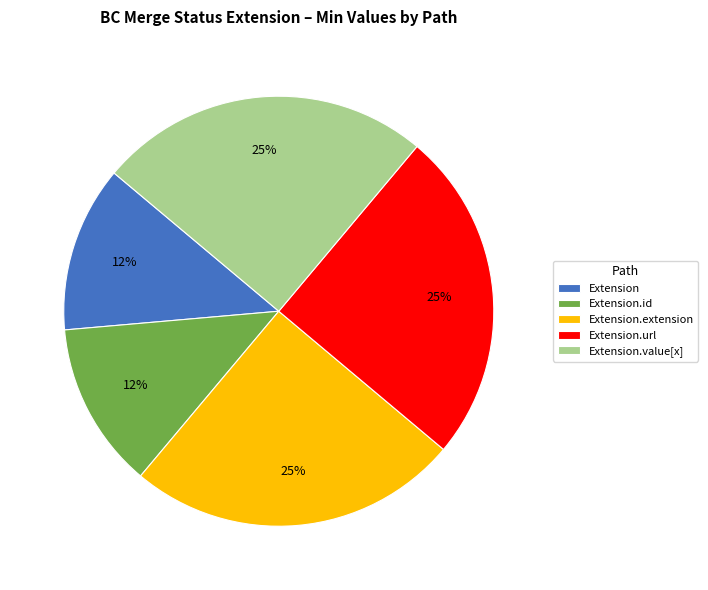

Is it true that Extension is 1% of the pie?

False